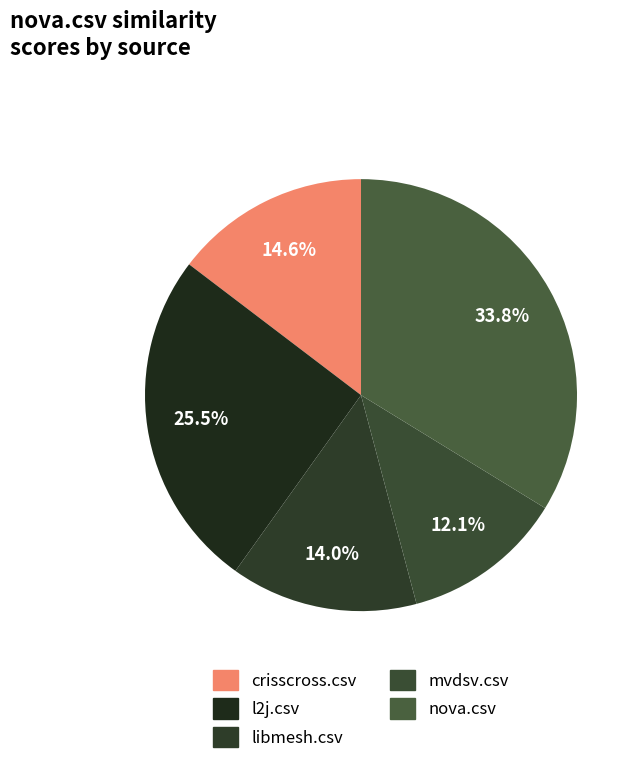

Is it true that crisscross.csv is 15% of the pie?

True